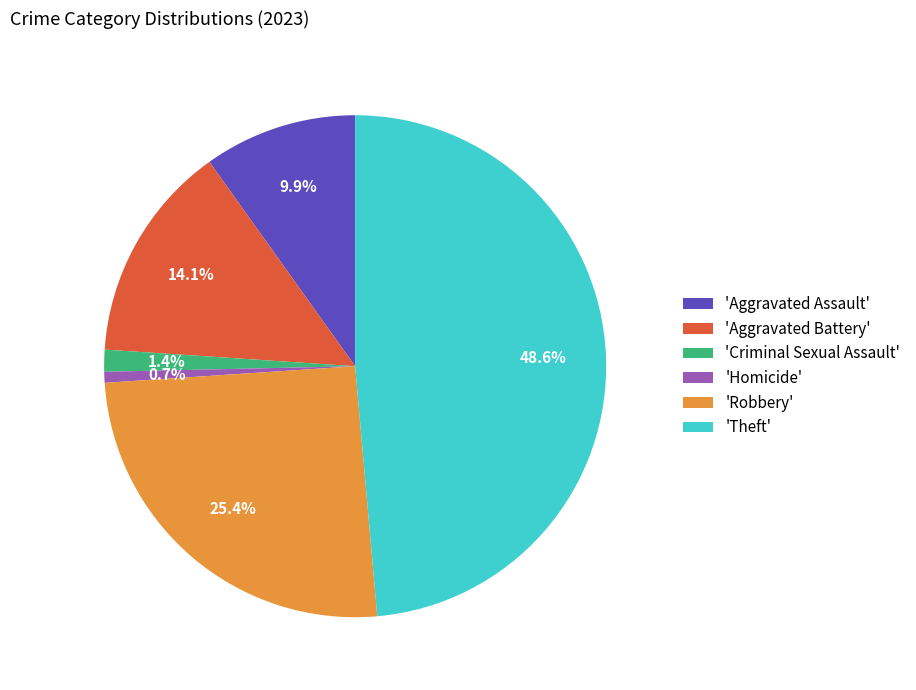

Does any single category account for the majority?

No